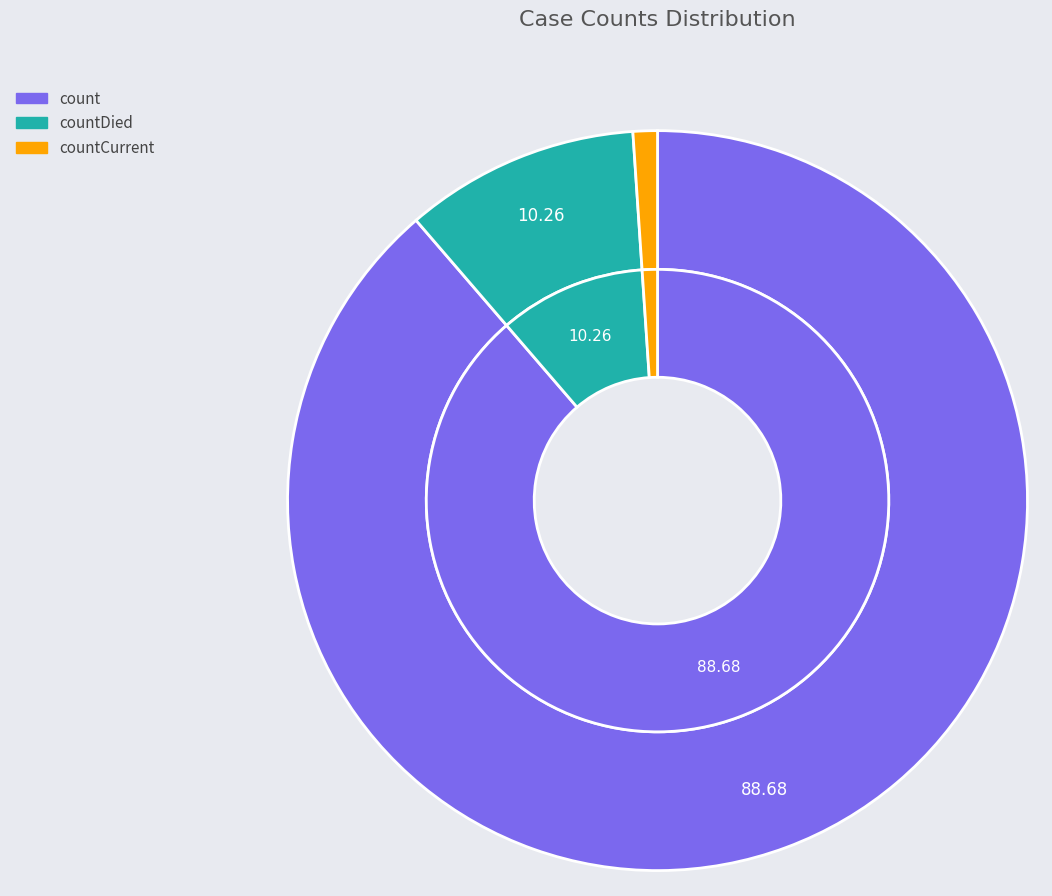

Rank the categories by value from lowest to highest.

countCurrent, countDied, count